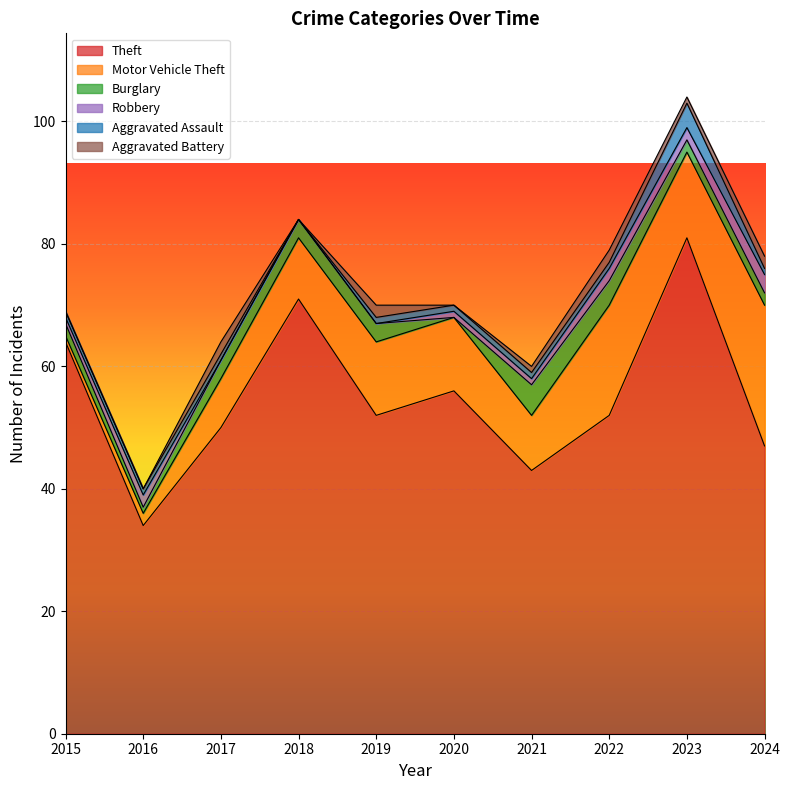

How many interior local valleys does the Motor Vehicle Theft series have?

2